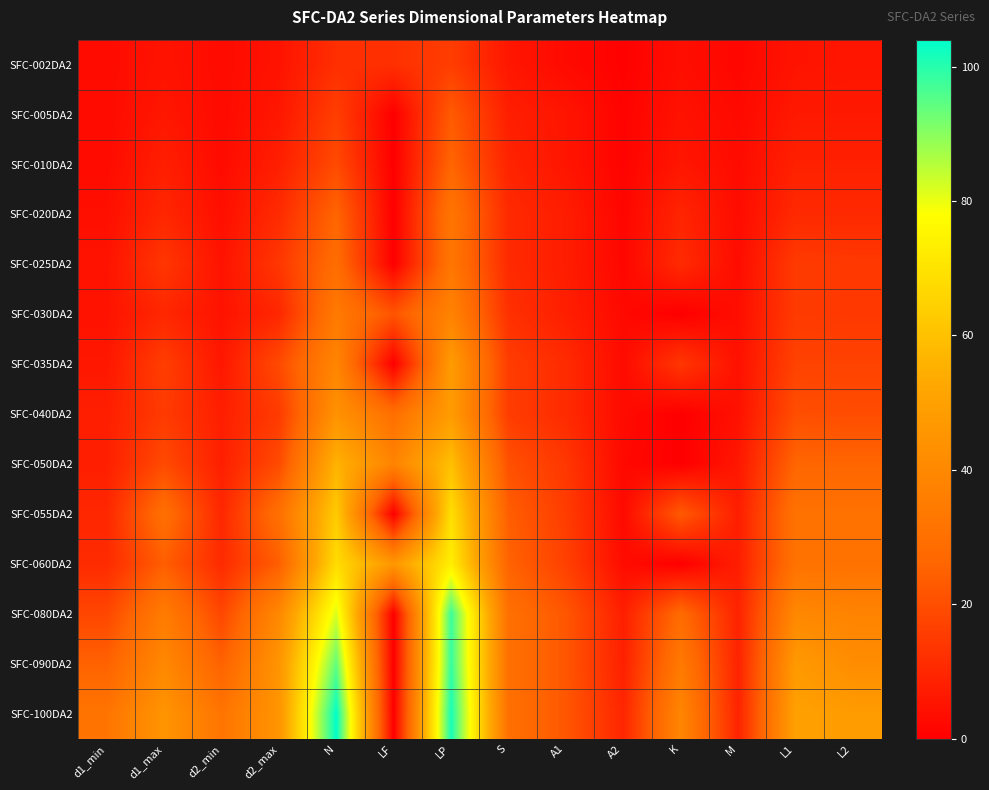

Reading left to right, list all the values displayed in this chart.

SFC-002DA2: d1_min=3.0	d1_max=5.0	d2_min=3.0	d2_max=5.0	N=12.0	LF=12.4	LP=15.7	S=5.9	A1=2.8	A2=0.6	K=3.7	M=1.9	L1=5.2	L2=5.6
SFC-005DA2: d1_min=3.0	d1_max=6.0	d2_min=3.0	d2_max=6.0	N=16.0	LF=0.0	LP=23.2	S=7.8	A1=5.5	A2=1.0	K=4.8	M=2.5	L1=6.5	L2=6.5
SFC-010DA2: d1_min=3.0	d1_max=8.0	d2_min=3.0	d2_max=8.0	N=19.0	LF=0.0	LP=25.9	S=9.2	A1=5.5	A2=1.1	K=5.8	M=3.1	L1=8.5	L2=8.5
SFC-020DA2: d1_min=4.0	d1_max=10.0	d2_min=4.0	d2_max=11.0	N=26.0	LF=0.0	LP=32.3	S=10.8	A1=7.5	A2=1.6	K=9.5	M=3.3	L1=10.6	L2=10.6
SFC-025DA2: d1_min=5.0	d1_max=14.0	d2_min=5.0	d2_max=14.0	N=29.0	LF=0.0	LP=32.8	S=10.8	A1=7.5	A2=1.9	K=11.0	M=3.3	L1=15.0	L2=14.5
SFC-030DA2: d1_min=5.0	d1_max=10.0	d2_min=5.0	d2_max=10.0	N=34.0	LF=21.6	LP=37.8	S=12.4	A1=8.0	A2=2.5	K=0.0	M=3.8	L1=15.0	L2=14.5
SFC-035DA2: d1_min=6.0	d1_max=16.0	d2_min=6.0	d2_max=19.0	N=39.0	LF=0.0	LP=48.0	S=15.5	A1=11.0	A2=3.0	K=14.0	M=4.5	L1=17.0	L2=17.0
SFC-040DA2: d1_min=8.0	d1_max=15.0	d2_min=8.0	d2_max=15.0	N=44.0	LF=29.6	LP=48.0	S=15.5	A1=11.0	A2=3.0	K=0.0	M=4.5	L1=20.0	L2=19.5
SFC-050DA2: d1_min=8.0	d1_max=19.0	d2_min=8.0	d2_max=19.0	N=56.0	LF=38.0	LP=59.8	S=20.5	A1=14.0	A2=2.4	K=0.0	M=6.0	L1=26.0	L2=26.0
SFC-055DA2: d1_min=10.0	d1_max=30.0	d2_min=10.0	d2_max=30.0	N=63.0	LF=0.0	LP=68.7	S=24.0	A1=15.5	A2=2.6	K=23.0	M=7.8	L1=31.0	L2=31.0
SFC-060DA2: d1_min=11.0	d1_max=24.0	d2_min=11.0	d2_max=24.0	N=68.0	LF=46.0	LP=73.3	S=25.2	A1=16.5	A2=3.2	K=0.0	M=7.8	L1=31.0	L2=31.0
SFC-080DA2: d1_min=18.0	d1_max=35.0	d2_min=18.0	d2_max=40.0	N=82.0	LF=0.0	LP=98.0	S=30.0	A1=22.0	A2=8.0	K=28.0	M=9.0	L1=40.0	L2=38.0
SFC-090DA2: d1_min=25.0	d1_max=40.0	d2_min=25.0	d2_max=45.0	N=94.0	LF=0.0	LP=98.6	S=30.0	A1=22.0	A2=8.3	K=34.0	M=9.0	L1=47.0	L2=42.0
SFC-100DA2: d1_min=32.0	d1_max=45.0	d2_min=32.0	d2_max=45.0	N=104.0	LF=0.0	LP=101.6	S=30.0	A1=22.0	A2=9.8	K=39.0	M=9.0	L1=50.0	L2=48.0